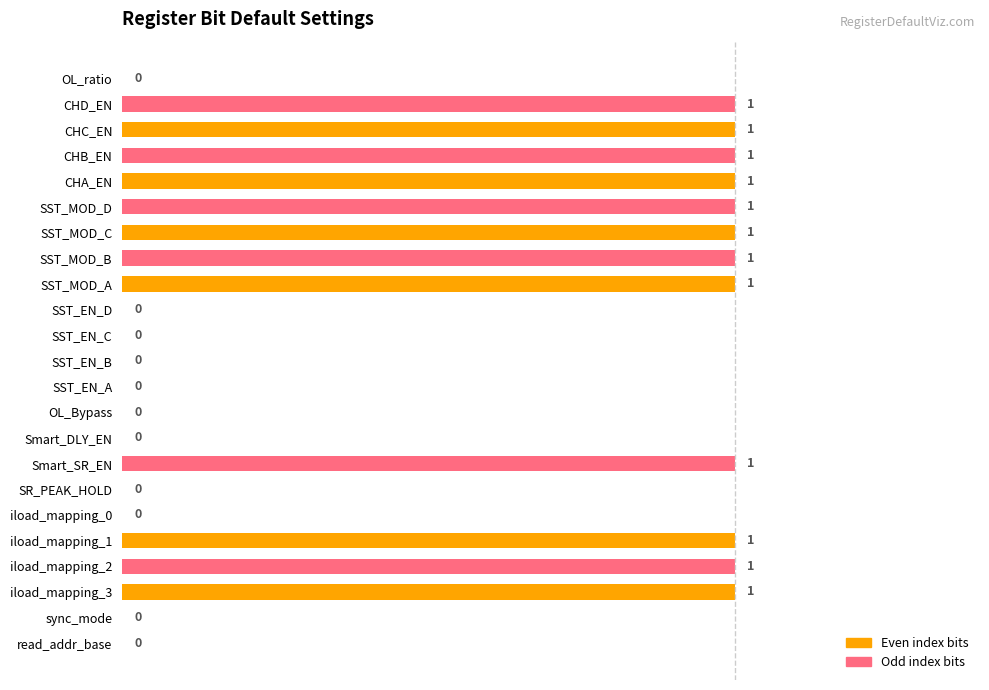

Are the bars horizontal?

Yes